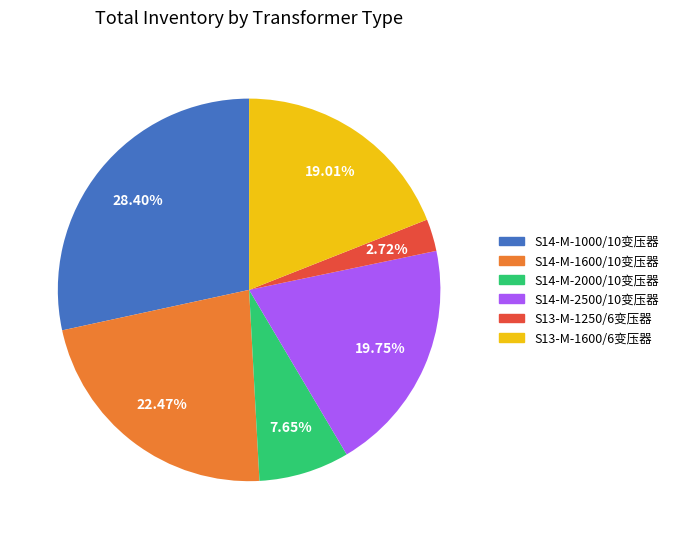

Does any single category account for the majority?

No